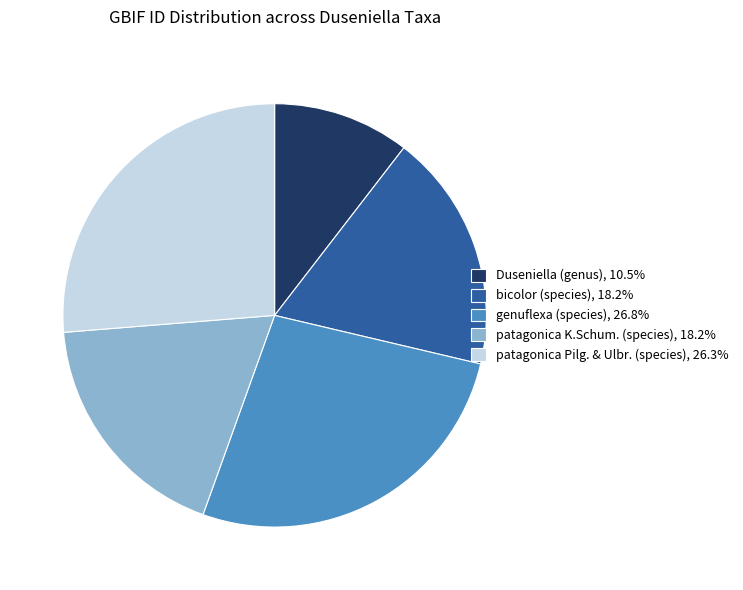

Does patagonica Pilg. & Ulbr. (species) represent more than half of the total?

No